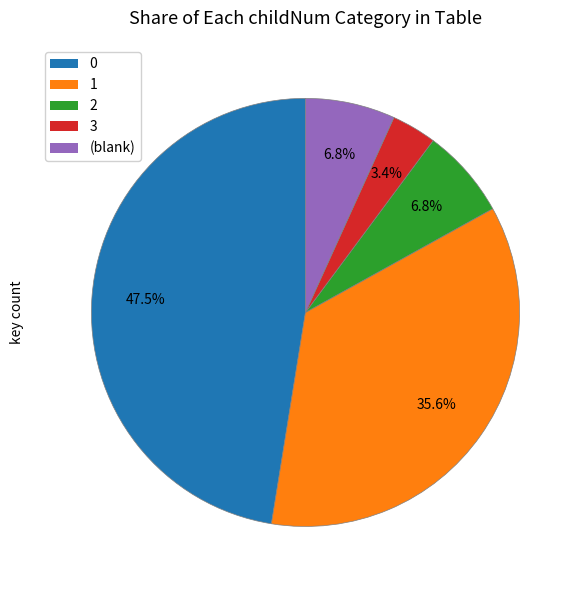

To the nearest percent, what is the average slice percentage?

20%